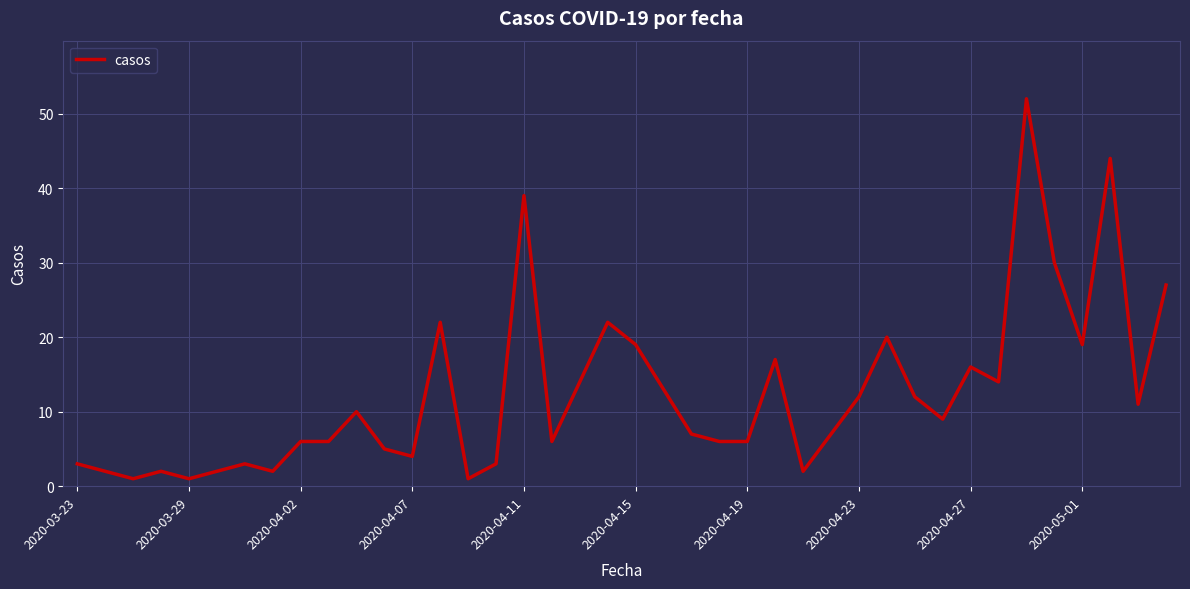

What is the greatest value displayed?

52